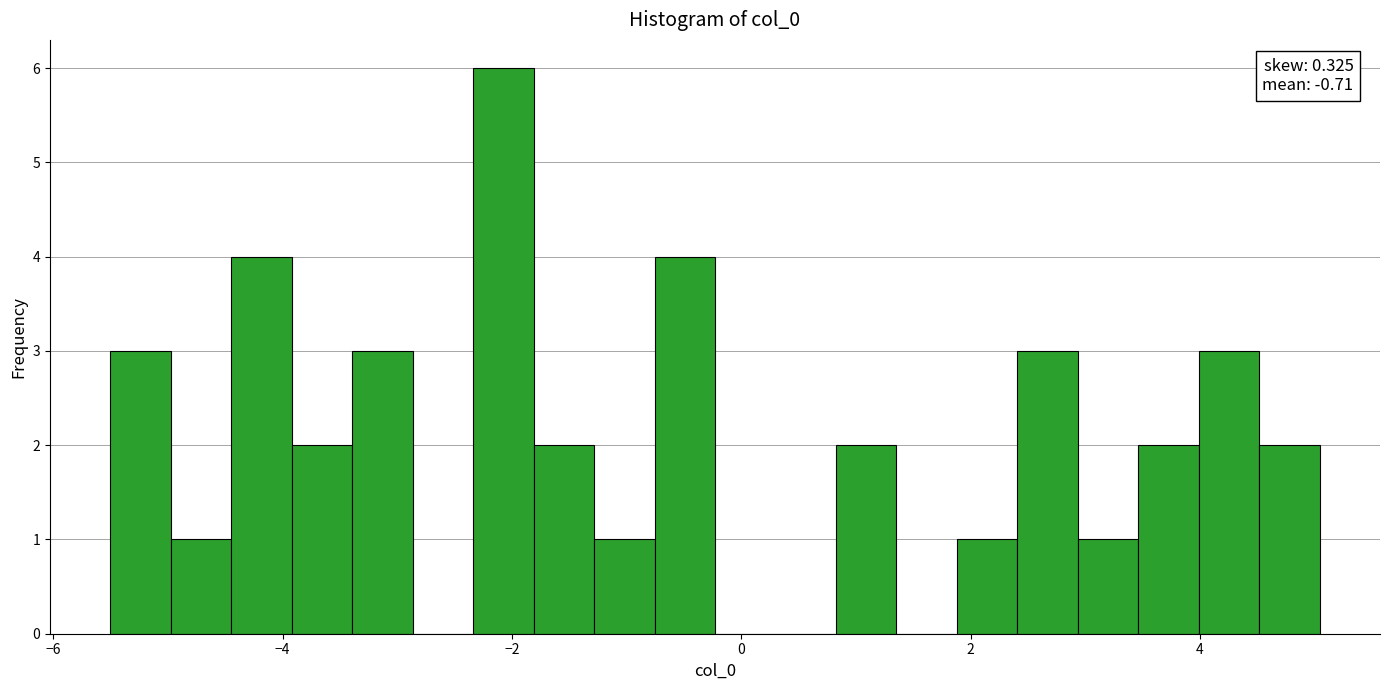

Around what value on the x-axis is the tallest bar? Give the approximate position of its centre, as read against the axis.

-2.0